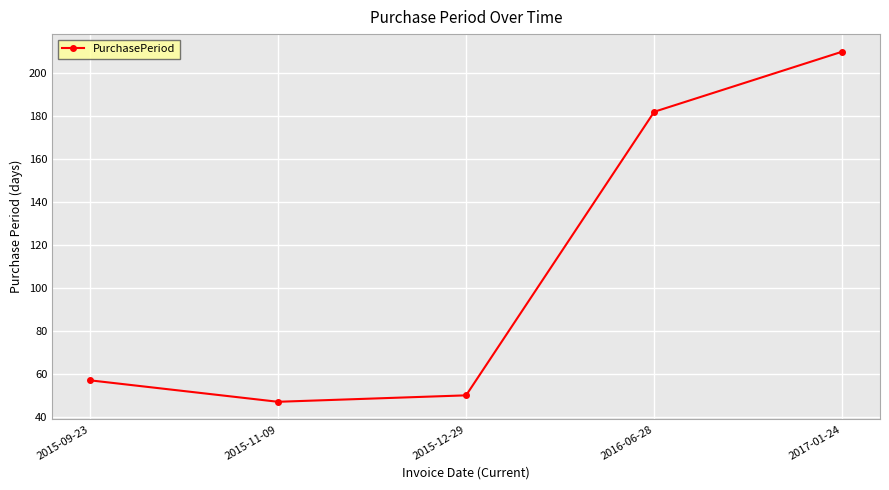

What is the difference between the second highest and minimum values?

135